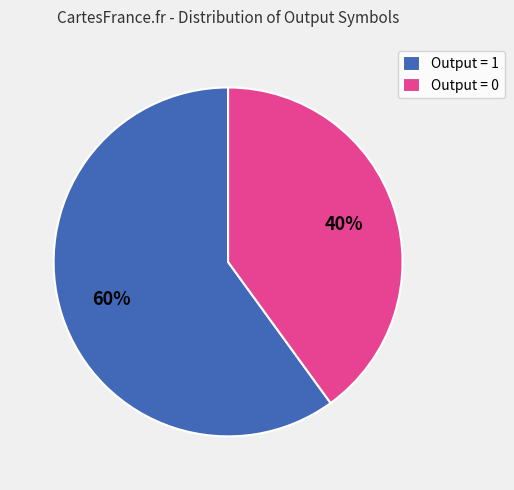

Count the number of slices in the pie.

2